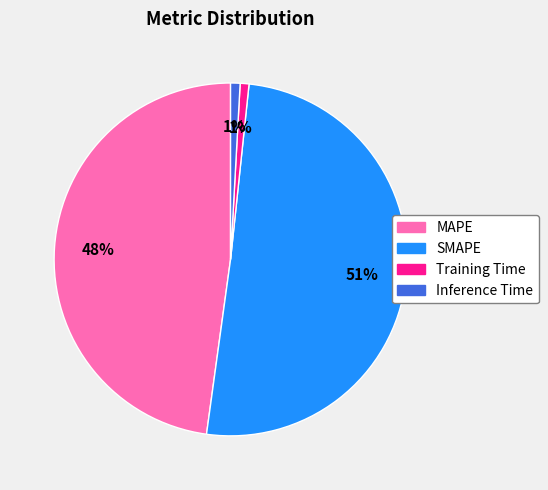

Does SMAPE account for over 50% of the chart?

Yes